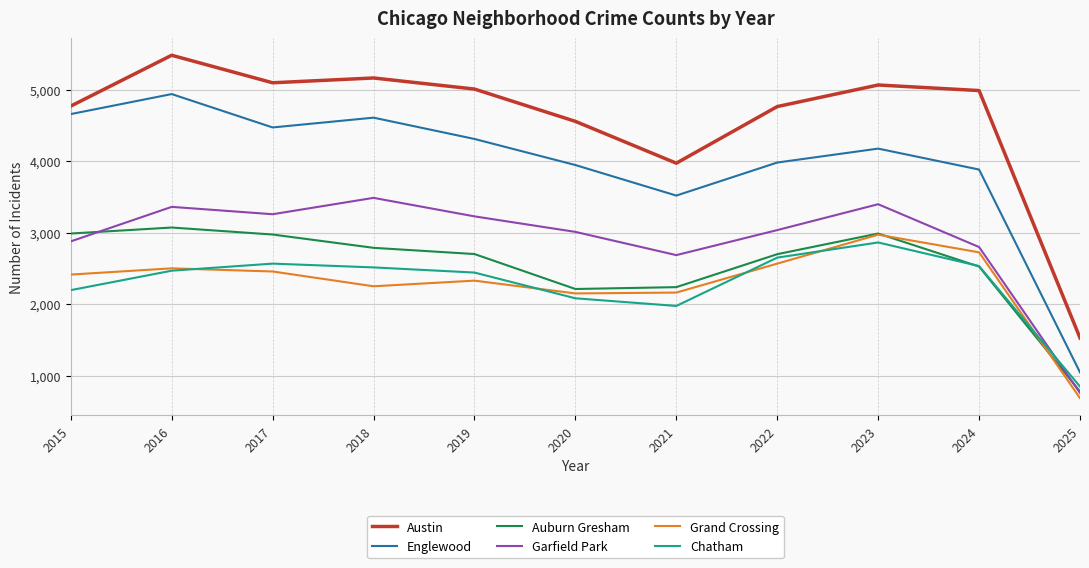

Which series has the largest total across all categories?

Austin